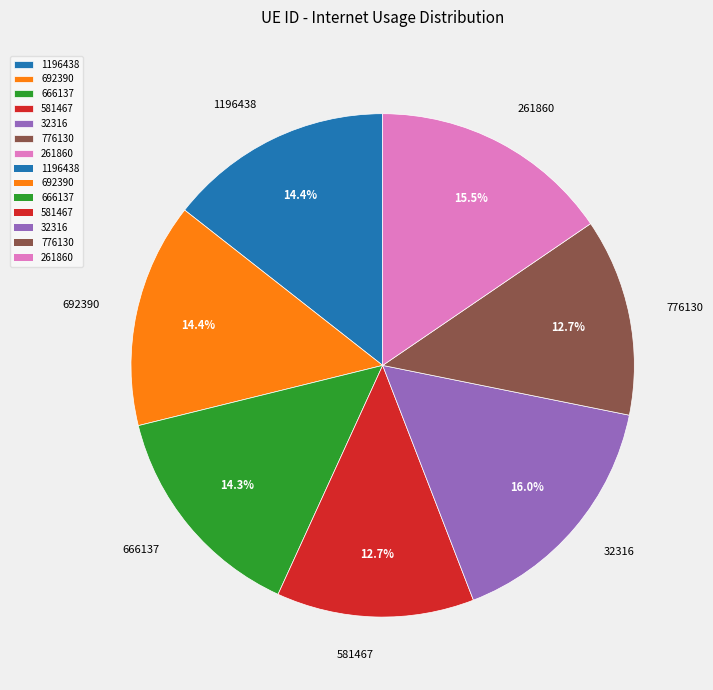

Is there any slice that represents more than half of the pie?

No